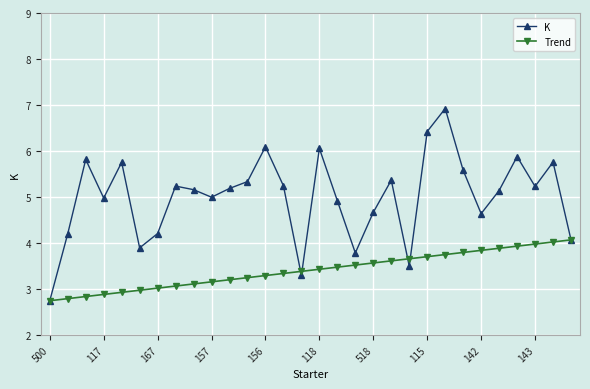

How many lines are shown in the chart?

2